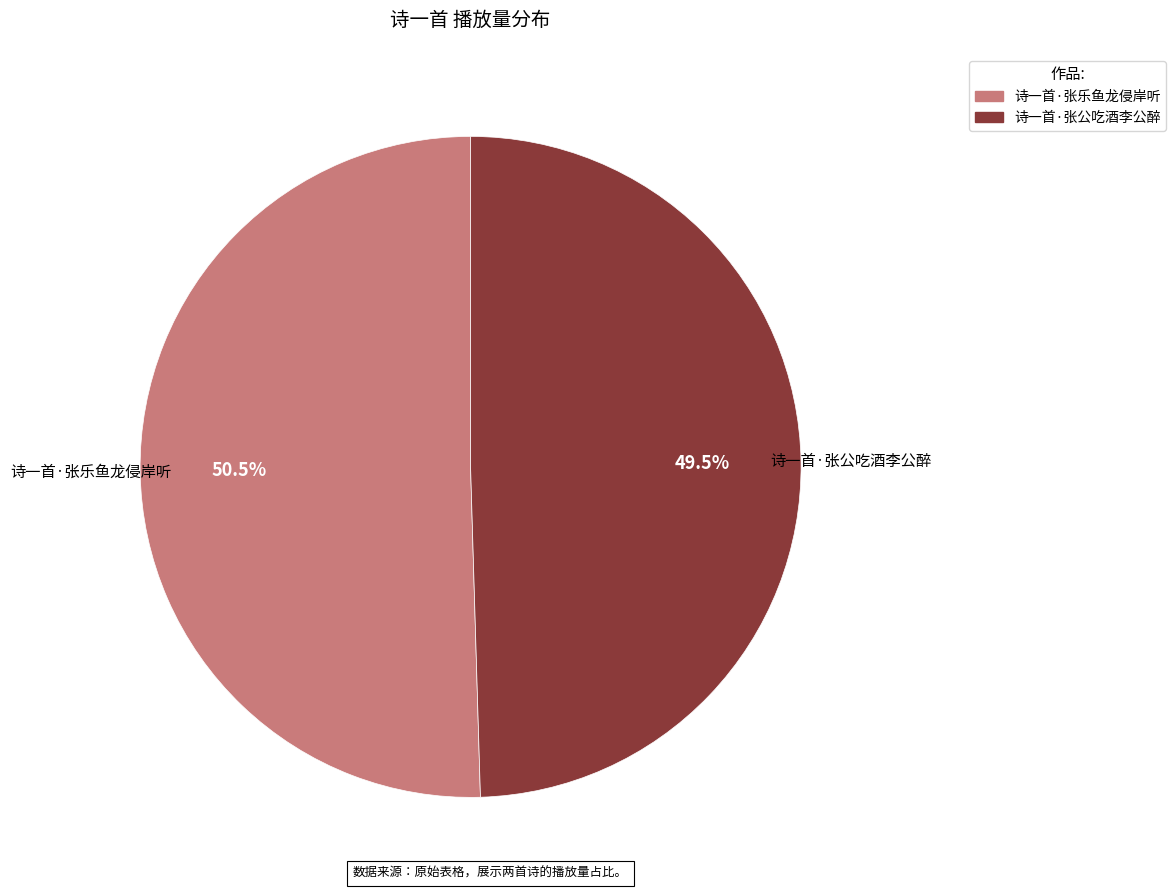

Is the sum of 诗一首·张乐鱼龙侵岸听 and 诗一首·张公吃酒李公醉 greater than half?

Yes